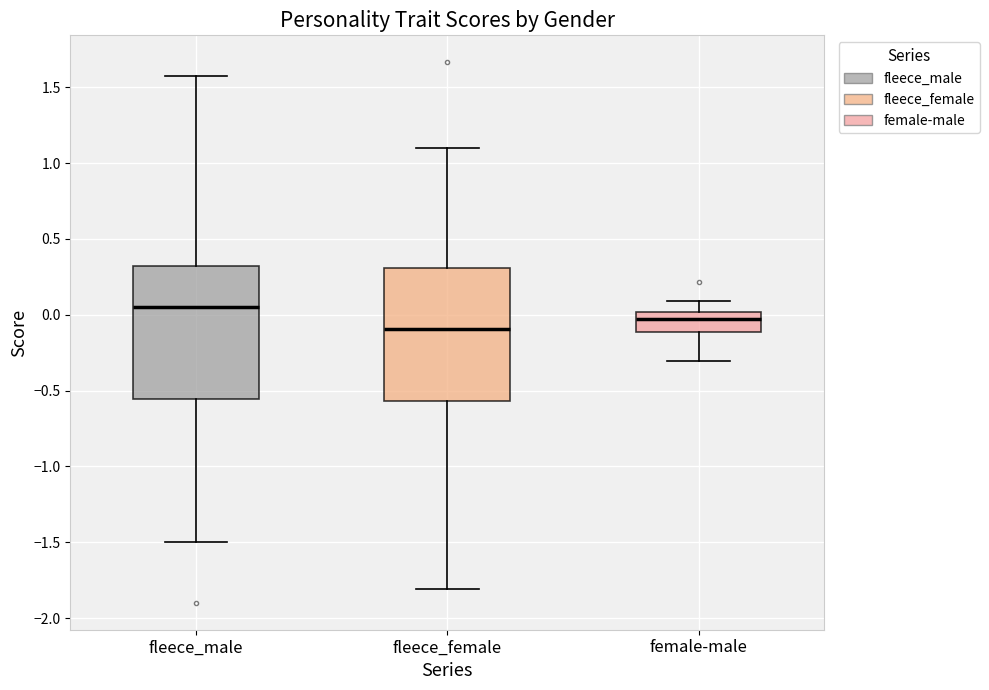

Reading left to right, read every box against the y-axis: the position of its median line, the range the box covers, and the ends of its whiskers. The values are not printed on the chart, so give them approximately, as read against the axis.

fleece_male: median 0.05, box -0.55 to 0.30, whiskers -1.50 to 1.55
fleece_female: median -0.10, box -0.55 to 0.30, whiskers -1.80 to 1.10
female-male: median -0.05, box -0.10 to 0.00, whiskers -0.30 to 0.10